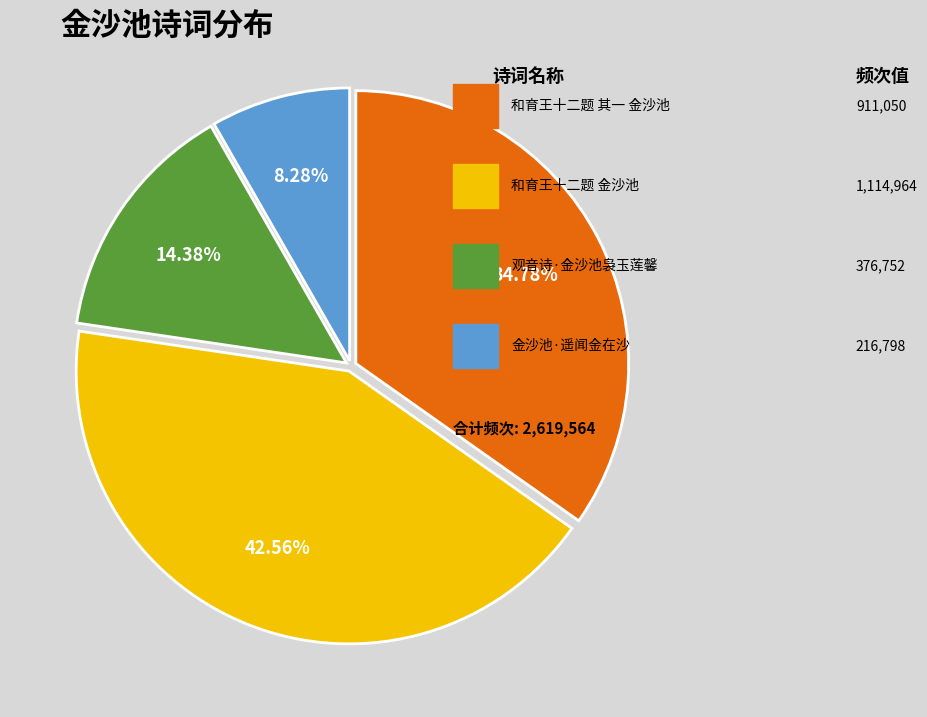

Count the number of slices in the pie.

4